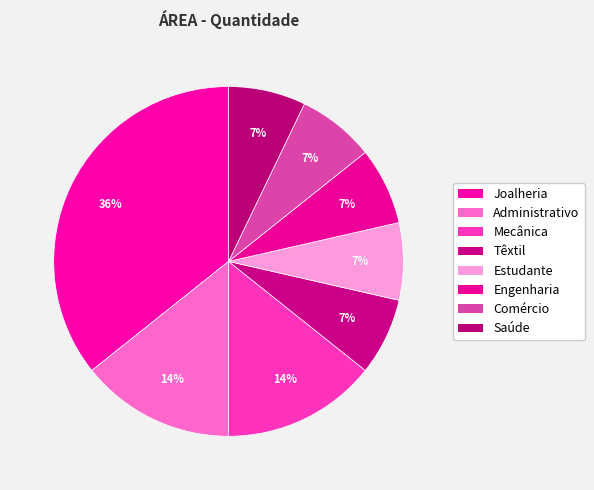

The Administrativo slice represents 14% of the pie. True or false?

True